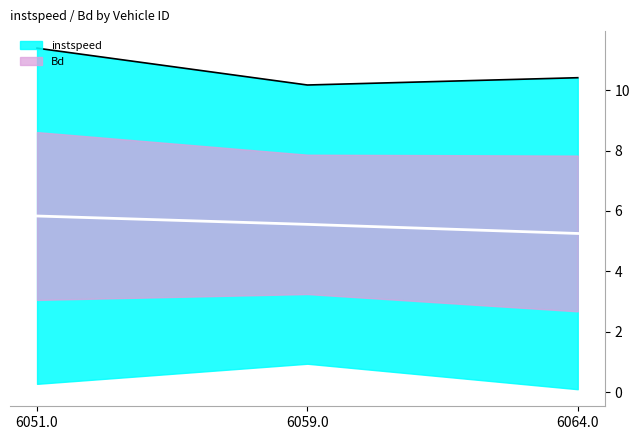

Reading left to right, transcribe all the data shown in this chart.

6051.0=11.4	6059.0=10.2	6064.0=10.4